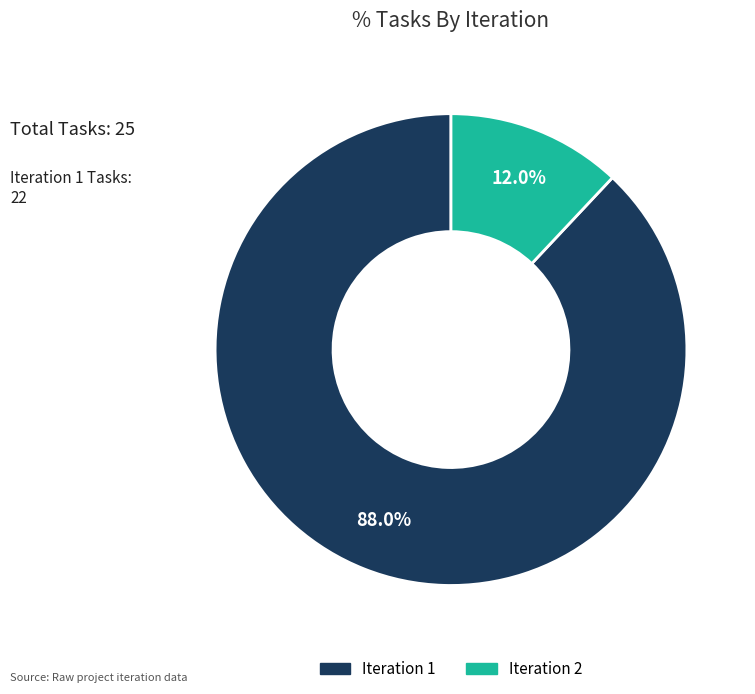

Rank the categories by value from highest to lowest.

Iteration 1, Iteration 2